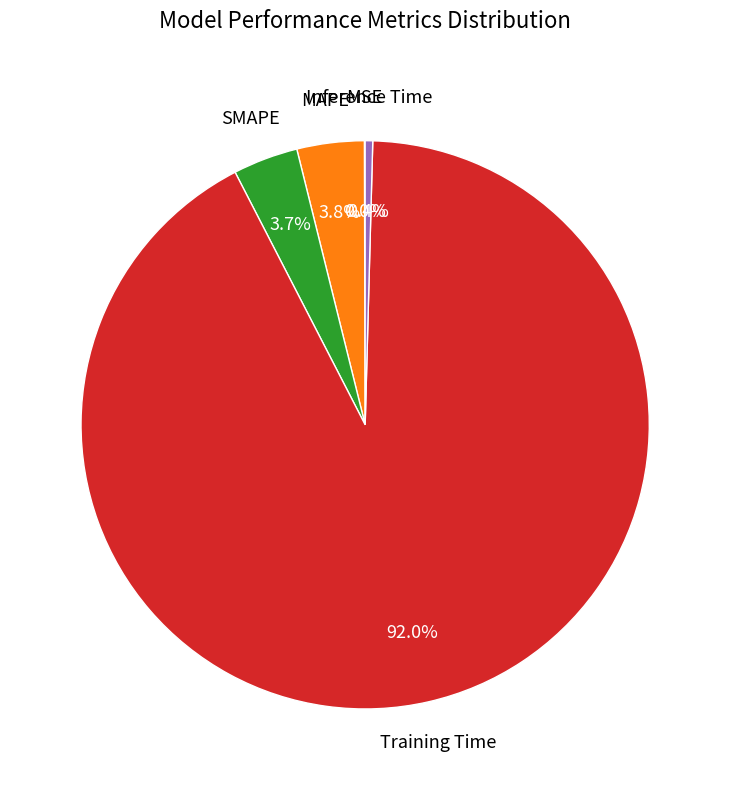

Is there a majority slice in this chart?

Yes